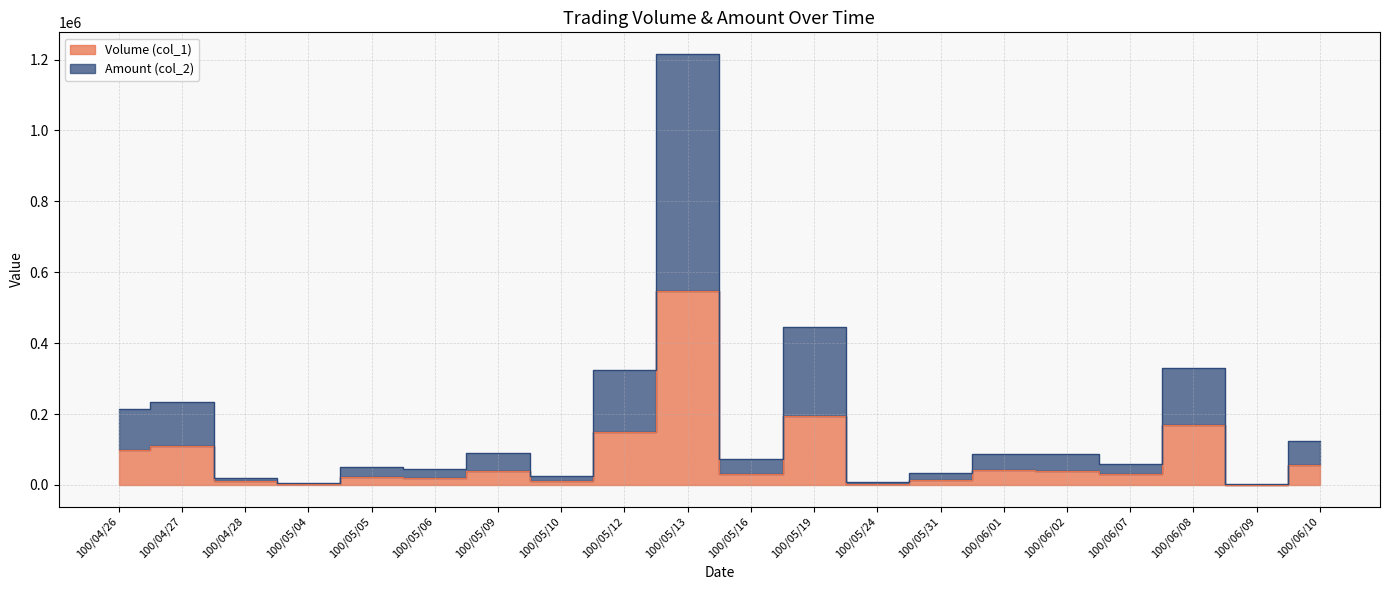

True or false: Amount (col_2) and Volume (col_1) cross at least once.

False